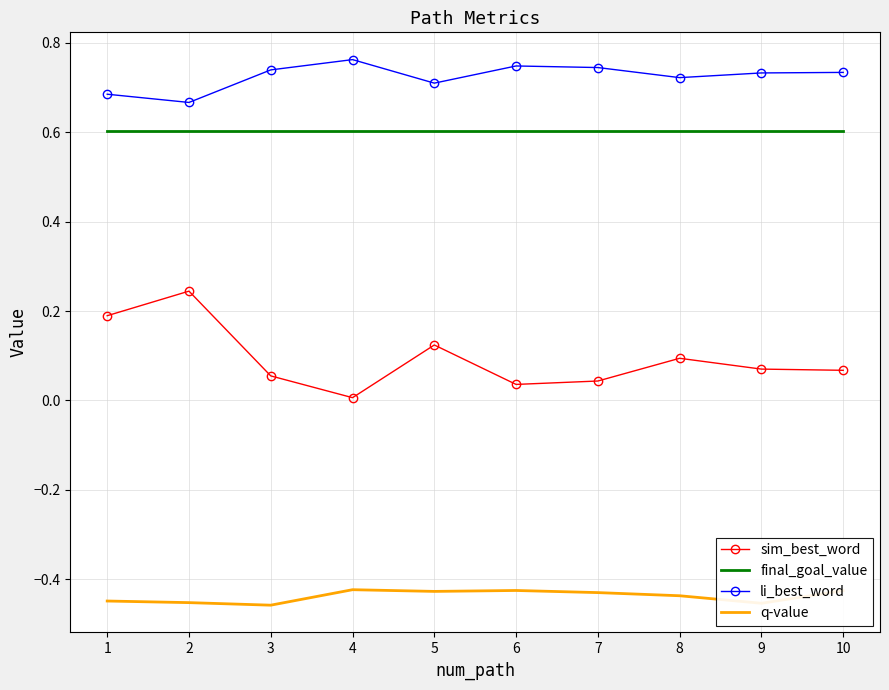

Rank the series at 10 from highest to lowest value.

li_best_word, final_goal_value, sim_best_word, q-value